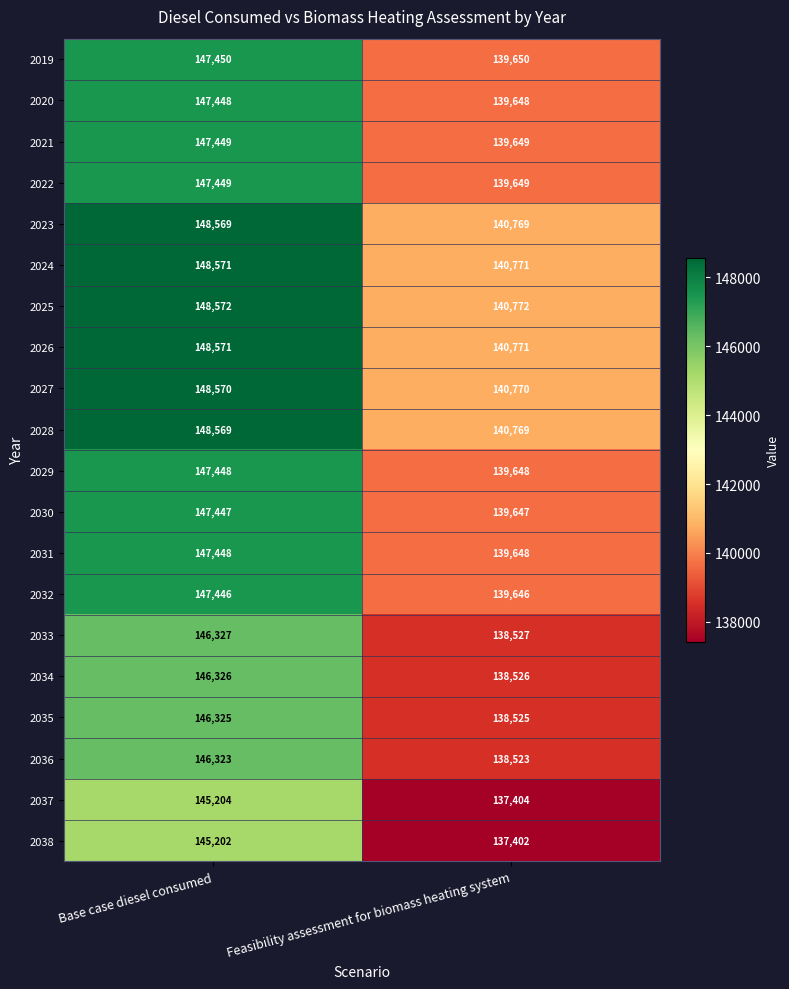

The value of 2023 at Feasibility assessment for biomass heating system is 67158. True or false?

False